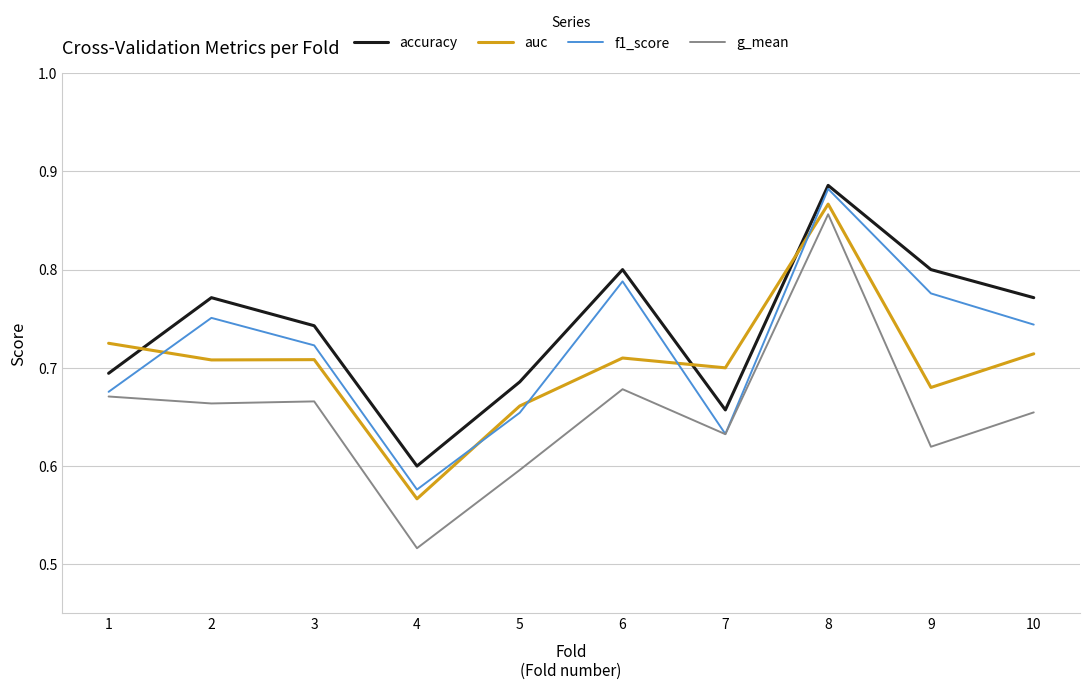

Is this an area chart (filled region under the line)?

No